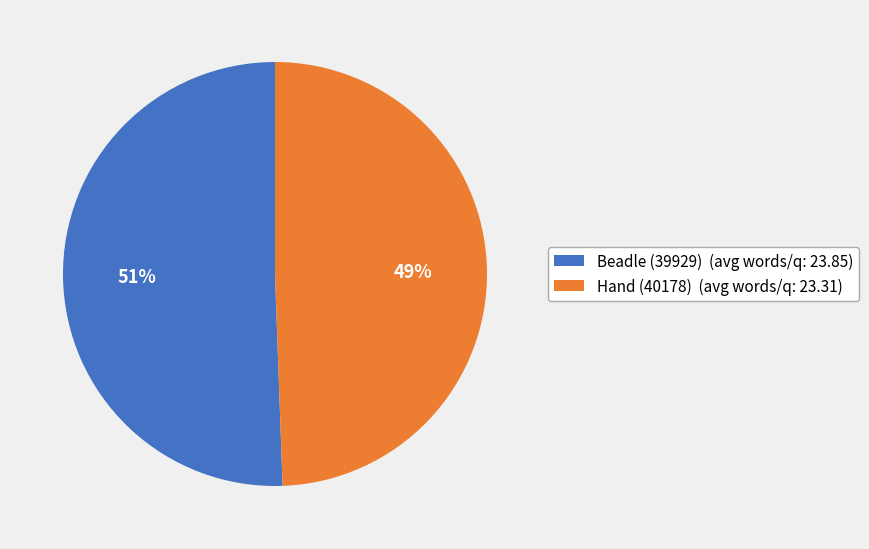

To the nearest percent, what is the combined percentage of Beadle (39929) (avg words/q: 23.85) and Hand (40178) (avg words/q: 23.31)?

100%